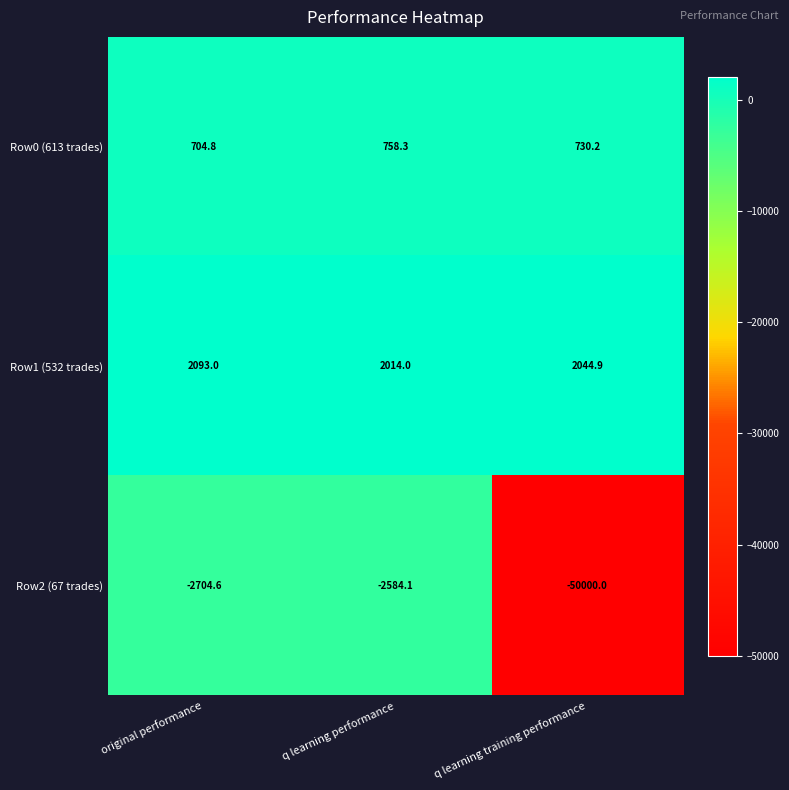

Which category has the highest value across all series?

original performance